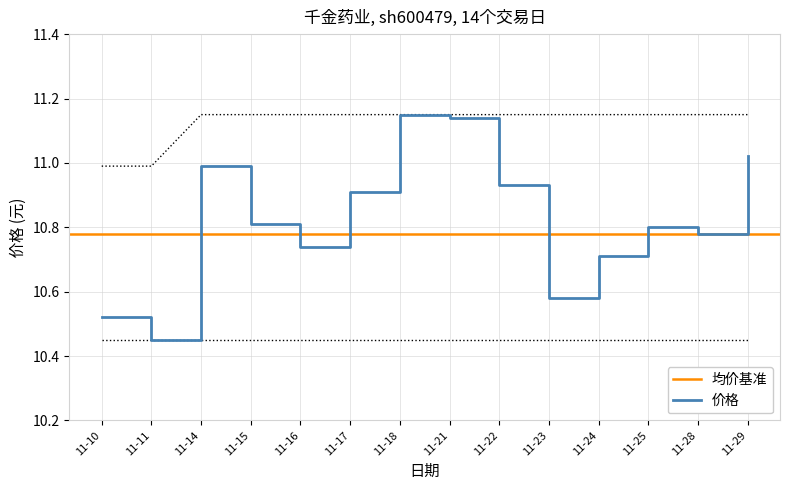

At which label is 价格 closest to 10?

11-11